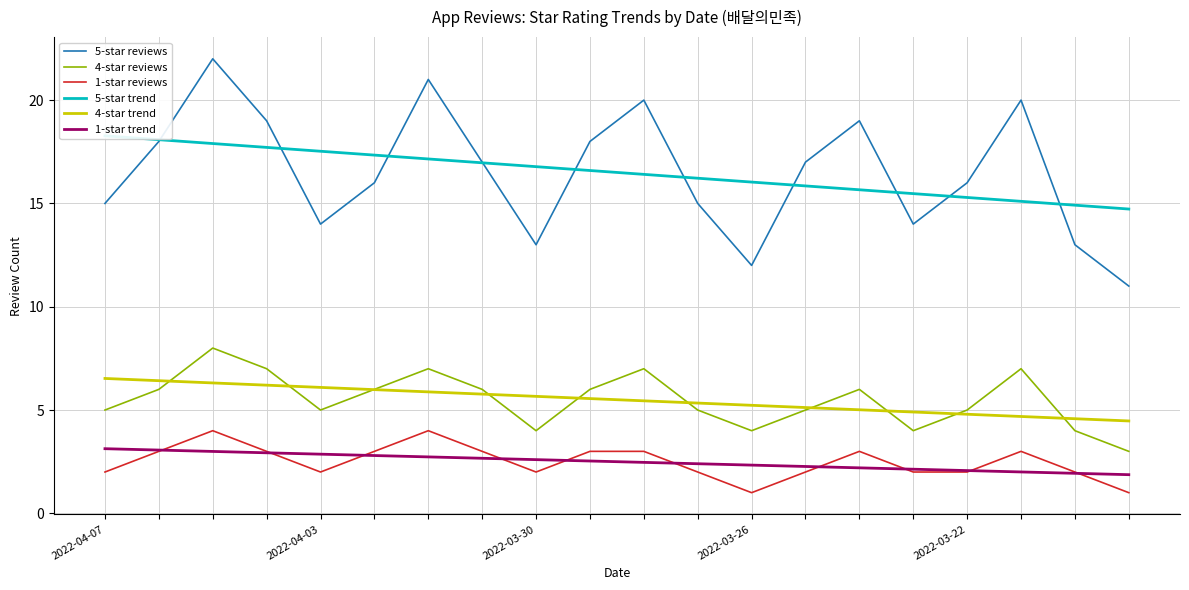

What is the minimum value for 1-star reviews?

1.0